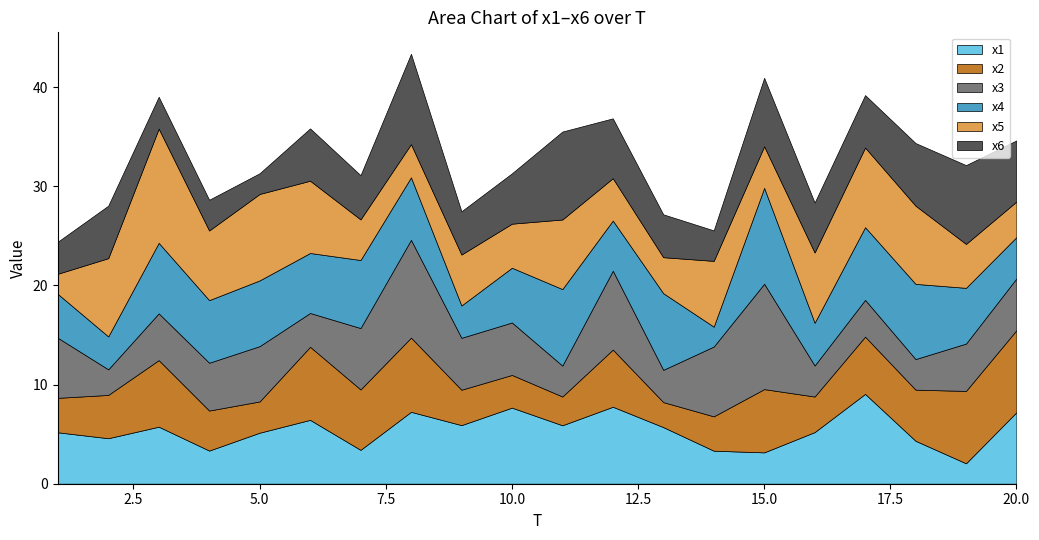

Reading left to right, transcribe all the data shown in this chart.

x1: 5.2	4.6	5.8	3.3	5.1	6.4	3.4	7.3	5.9	7.7	5.9	7.8	5.7	3.3	3.2	5.2	9.1	4.3	2.1	7.2
x2: 3.5	4.4	6.7	4.0	3.2	7.4	6.1	7.5	3.6	3.3	2.9	5.8	2.5	3.5	6.4	3.6	5.8	5.2	7.3	8.3
x3: 6.1	2.6	4.7	4.8	5.6	3.4	6.2	9.9	5.2	5.3	3.1	8.0	3.3	7.0	10.6	3.1	3.7	3.1	4.8	5.2
x4: 4.4	3.3	7.1	6.3	6.6	6.0	6.9	6.3	3.3	5.5	7.7	5.1	7.7	2.0	9.7	4.3	7.3	7.6	5.6	4.2
x5: 2.0	7.9	11.5	7.0	8.7	7.3	4.1	3.4	5.1	4.4	7.0	4.3	3.6	6.6	4.2	7.1	8.0	7.9	4.4	3.6
x6: 3.2	5.3	3.2	3.1	2.1	5.3	4.5	9.1	4.4	5.1	8.9	6.0	4.3	3.1	6.9	5.0	5.3	6.3	7.9	6.2